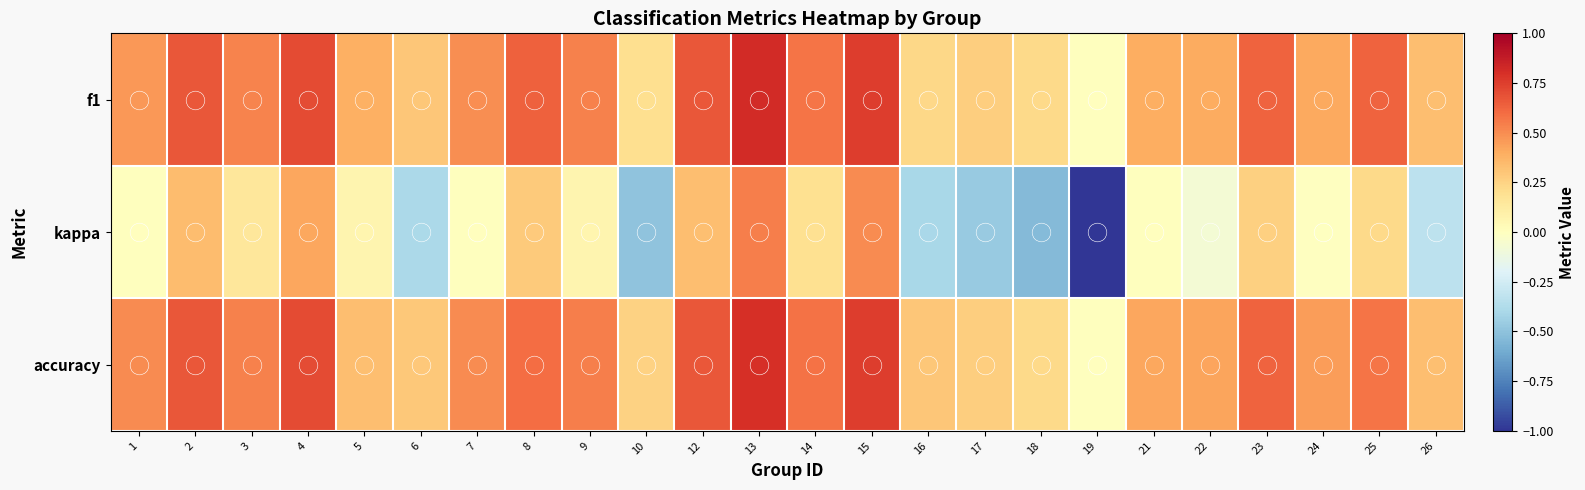

At which category is the sum across all series the highest?

13